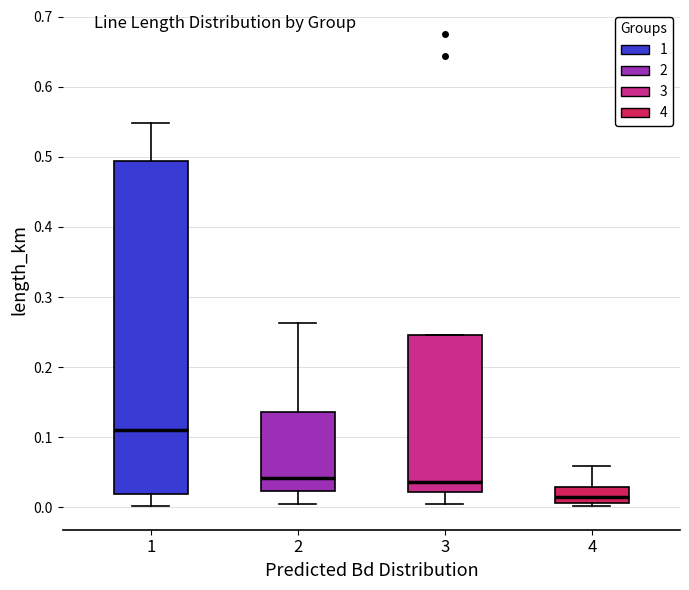

Reading left to right, transcribe this box plot: for each box, give where its median line is, the range the box spans, and where its two whiskers end, as read against the y-axis. The values are not printed on the chart, so give them approximately, as read against the axis.

1: median 0.11, box 0.02 to 0.49, whiskers 0.00 to 0.55
2: median 0.04, box 0.02 to 0.14, whiskers 0.01 to 0.26
3: median 0.04, box 0.02 to 0.25, whiskers 0.00 to 0.25
4: median 0.01 (inside the box), box 0.01 to 0.03, whiskers 0.00 to 0.06